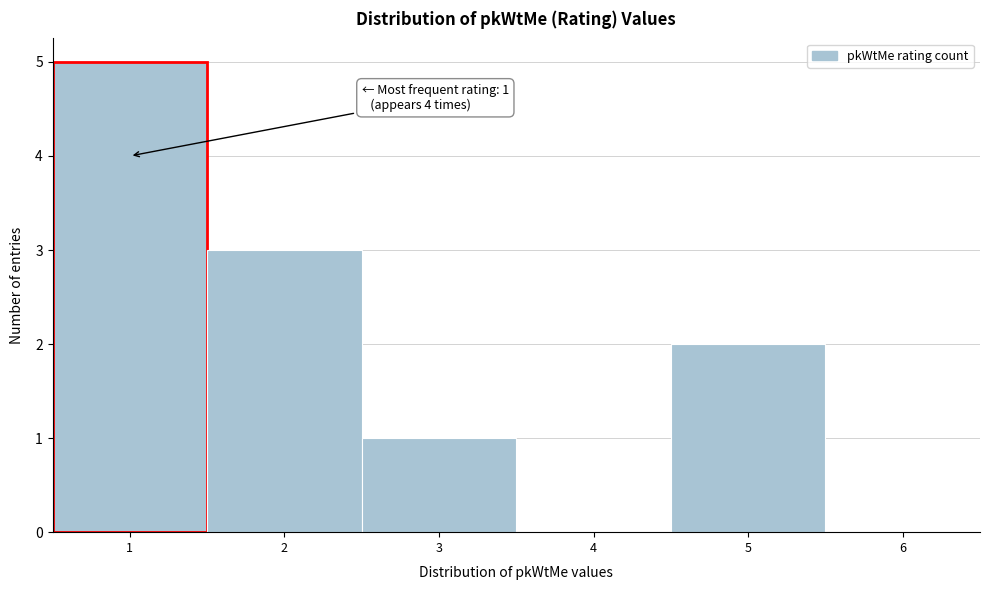

Over which range of the x-axis is the bar tallest?

0.5 to 1.5